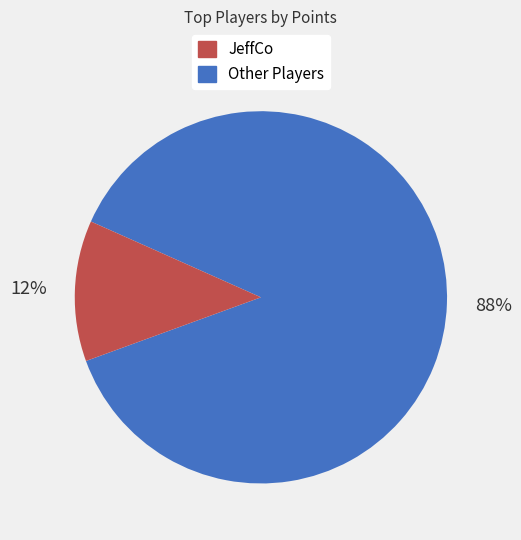

How many segments does this pie chart have?

2